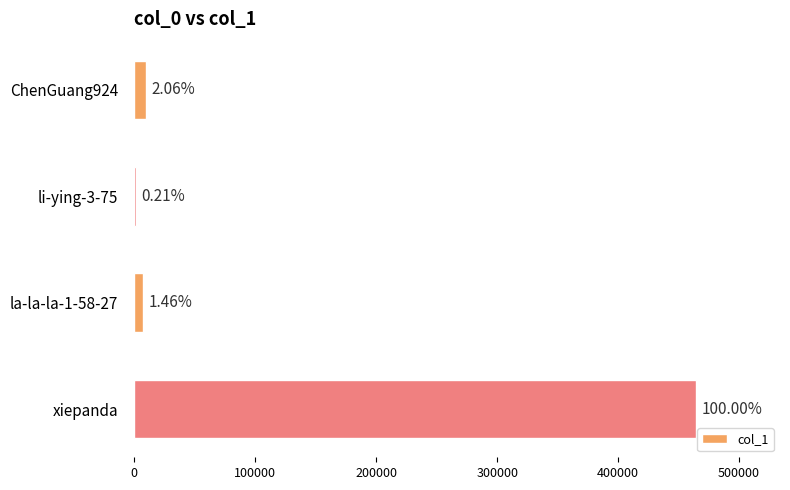

How many data points are less than 9580?

2